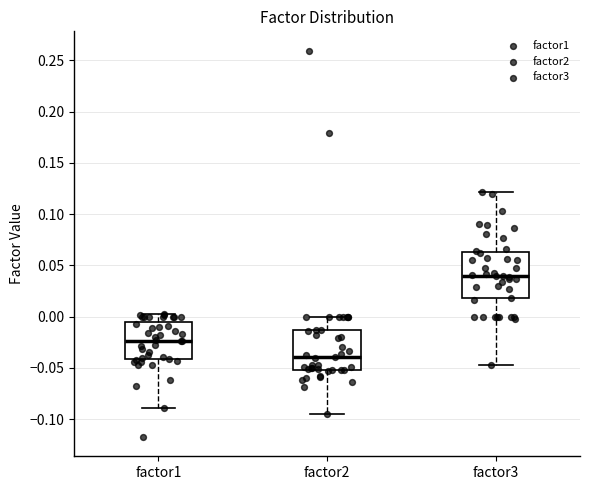

Which box is the tallest, from its lower edge to its upper edge?

factor3